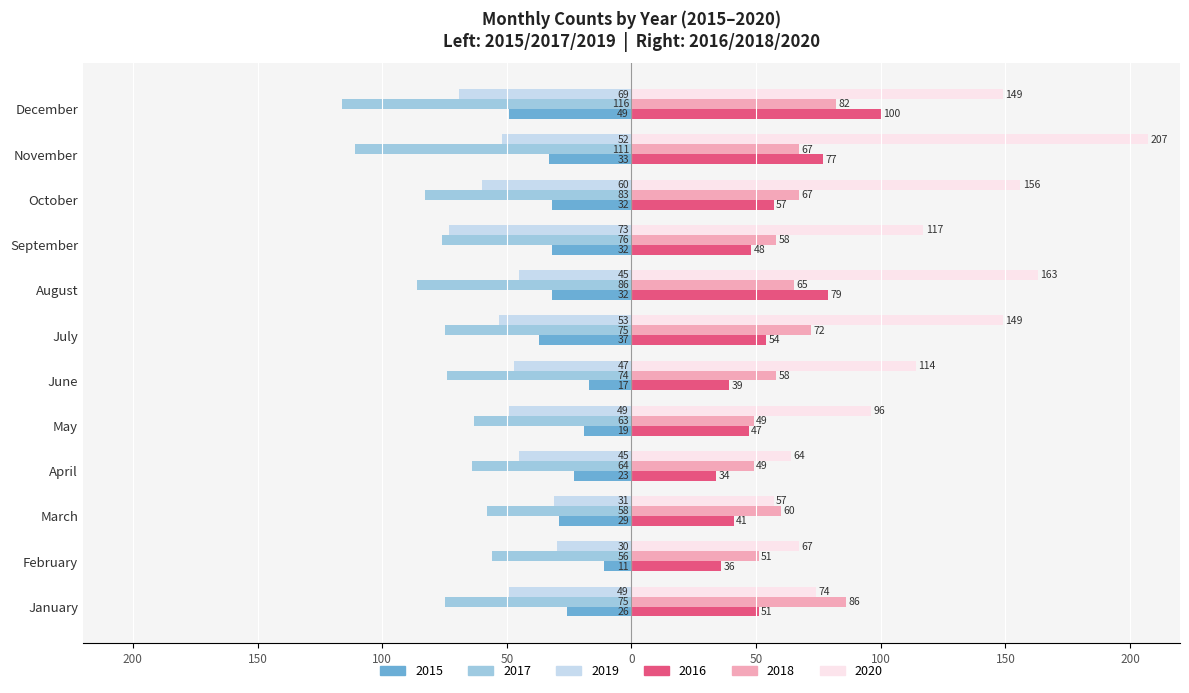

What is the highest value of the 2017 series?

-56